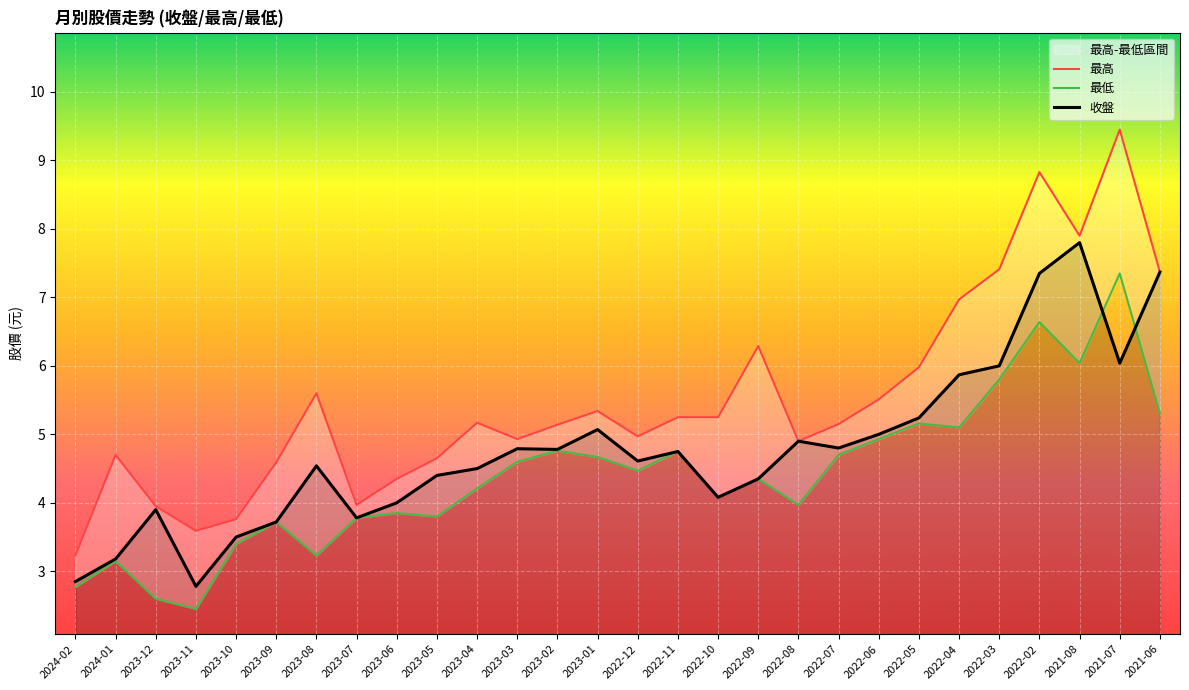

Between 2023-06 and 2022-10, which series saw the biggest shift?

最高